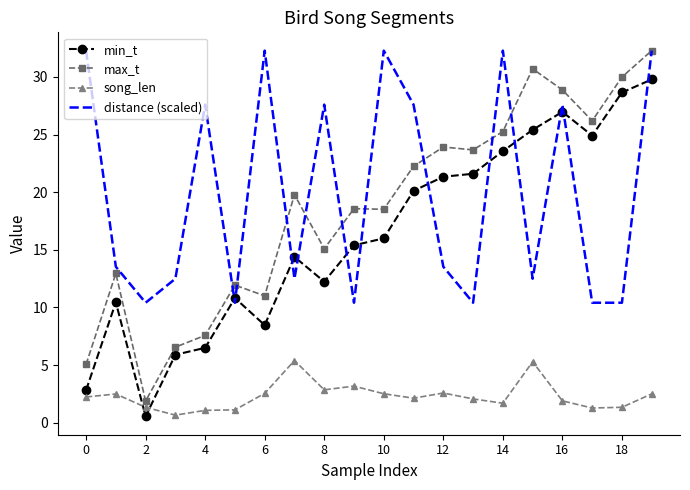

True or false: min_t and max_t intersect in this chart.

False